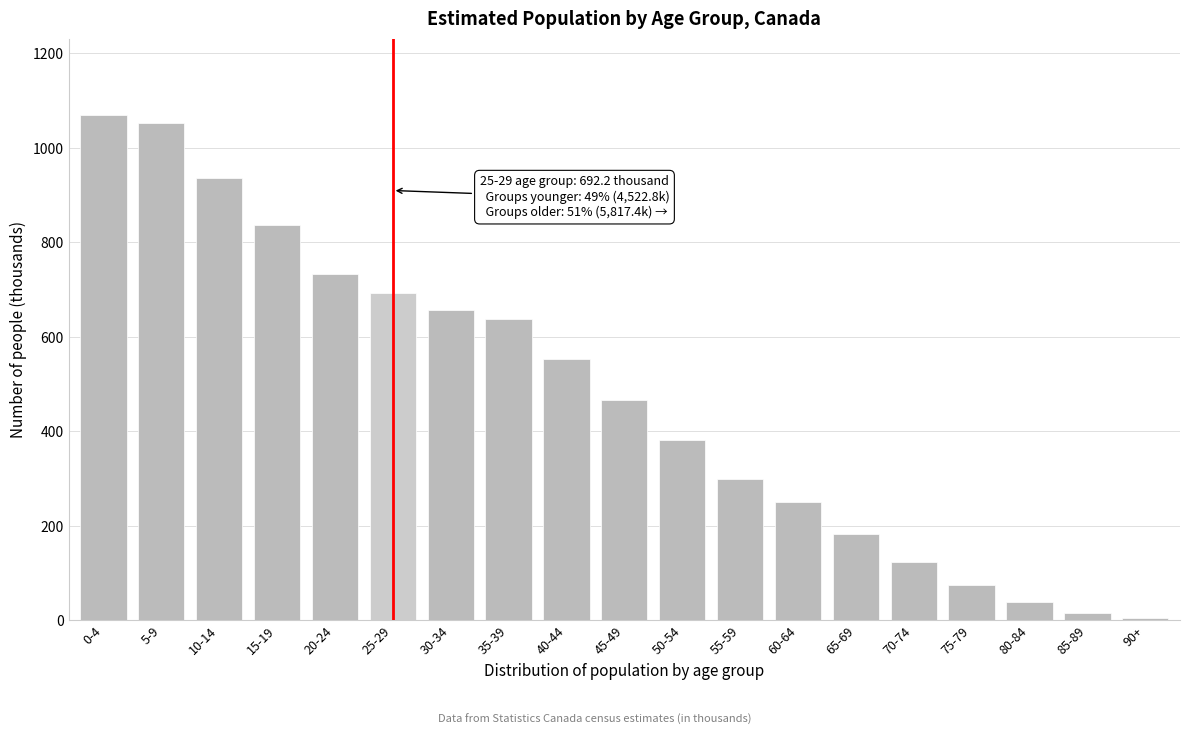

Reading right to left, extract all data points from this chart.

90+=5.3	85-89=15.6	80-84=38.7	75-79=75.3	70-74=124.3	65-69=182.3	60-64=250.5	55-59=300.1	50-54=382.0	45-49=465.6	40-44=552.3	35-39=637.9	30-34=657.3	25-29=692.2	20-24=734.1	15-19=836.4	10-14=937.3	5-9=1052.4	0-4=1070.4